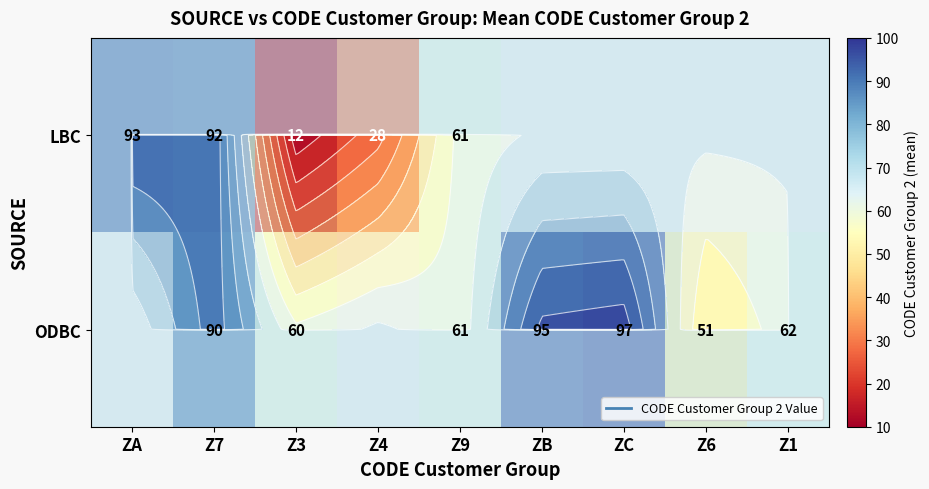

At how many categories does at least one series exceed 81?

4